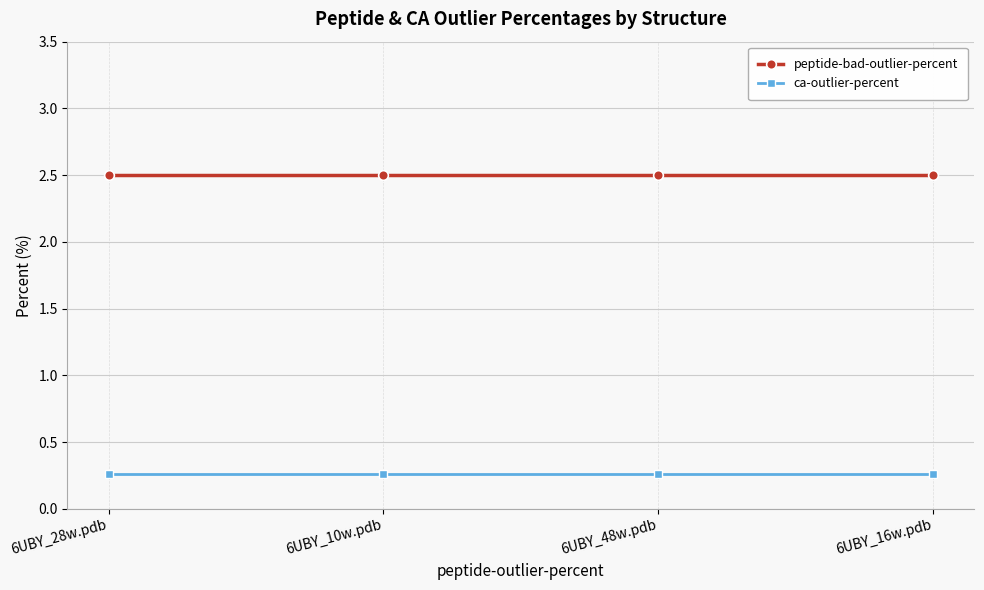

What are all the series names shown in the legend?

peptide-bad-outlier-percent, ca-outlier-percent